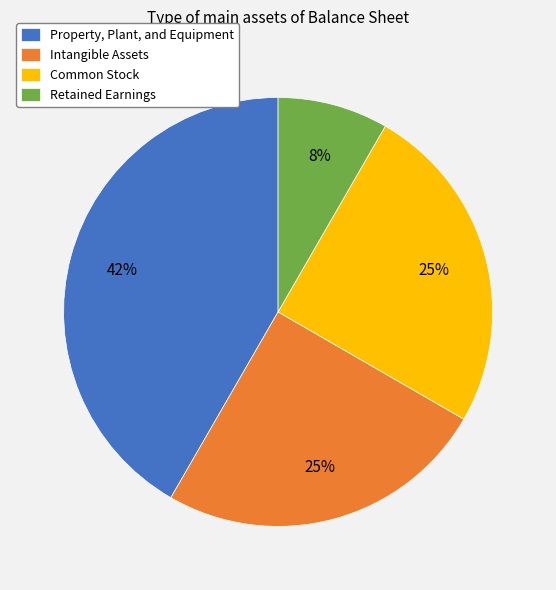

What percentage is the Intangible Assets slice, to the nearest percent?

25%